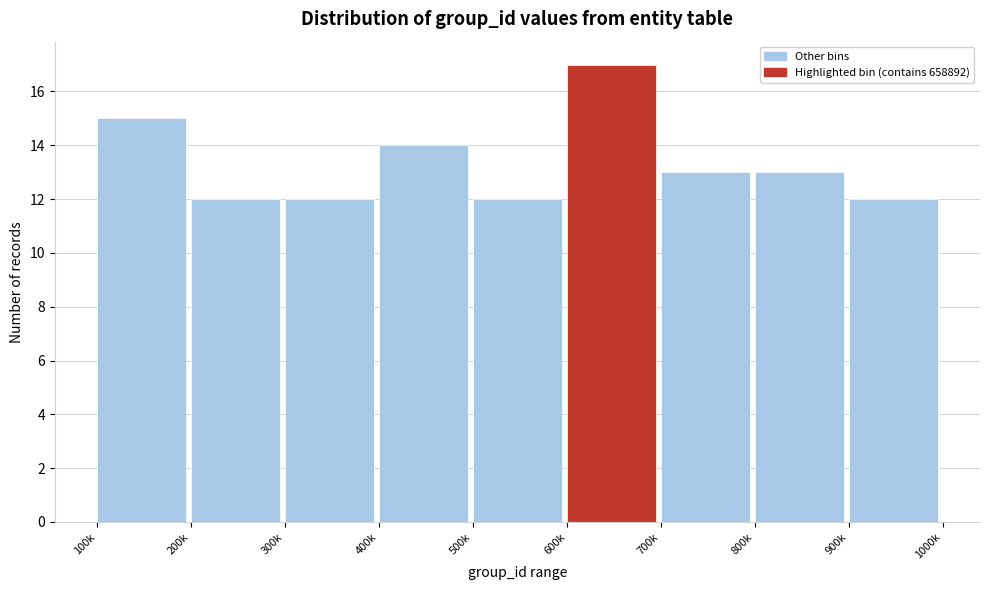

Reading left to right, extract all data points from this chart.

100k=15	200k=12	300k=12	400k=14	500k=12	600k=17	700k=13	800k=13	900k=12